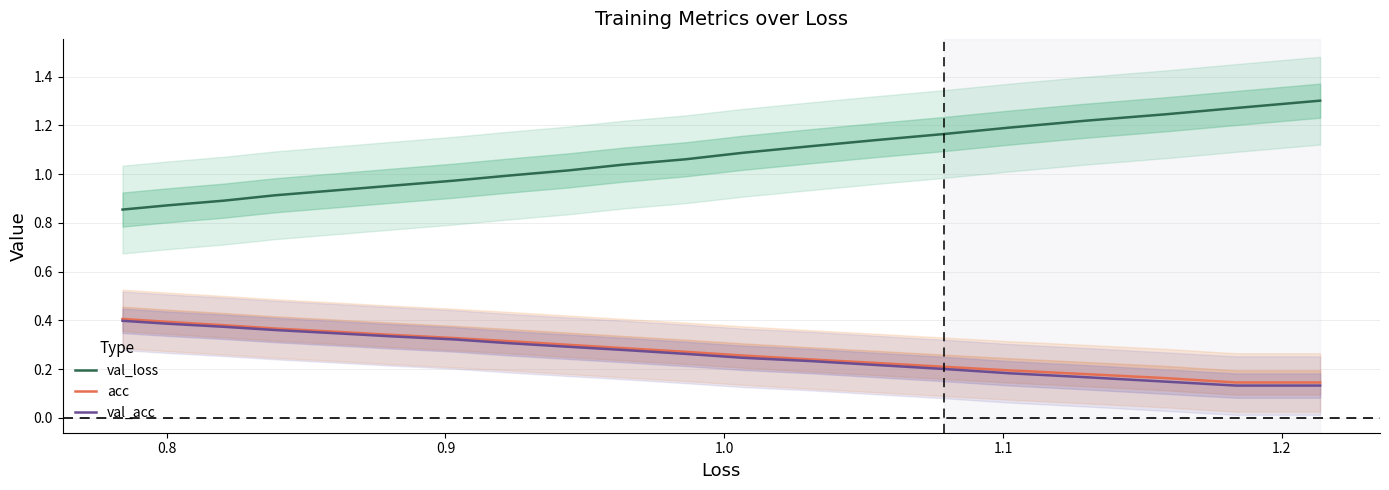

Count the val_acc values in the range 0 to 1.

20